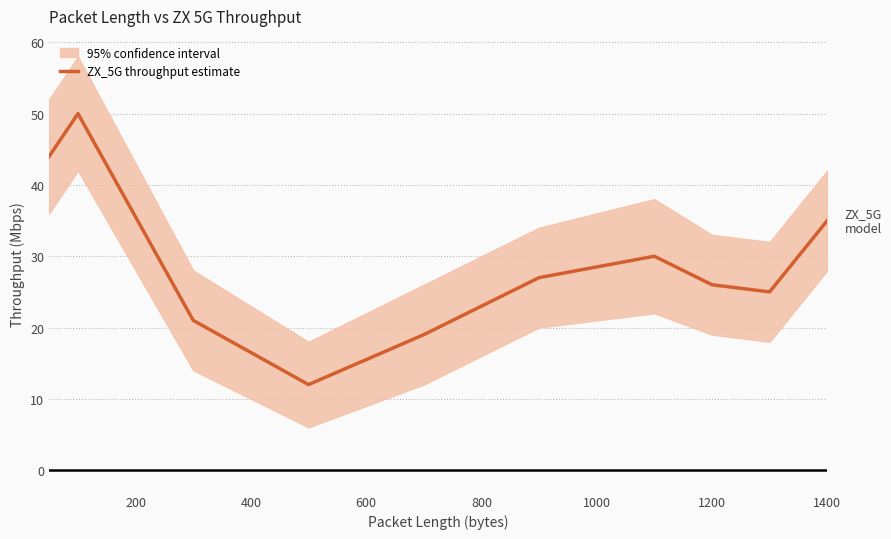

What is the highest value of the ZX_5G throughput estimate series?

50